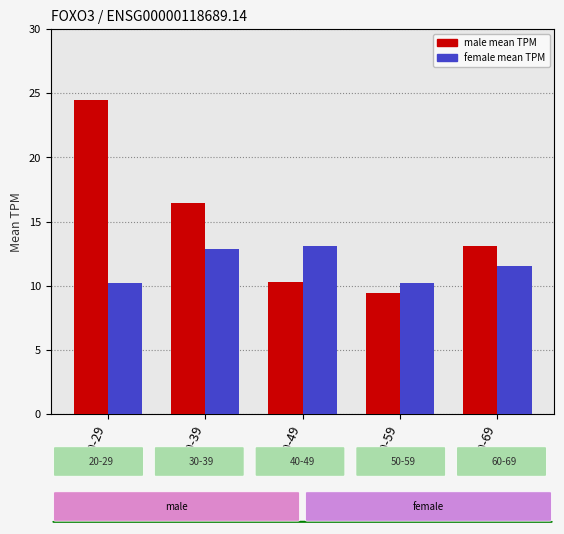

What is the total value across all series at 50-59?

19.6